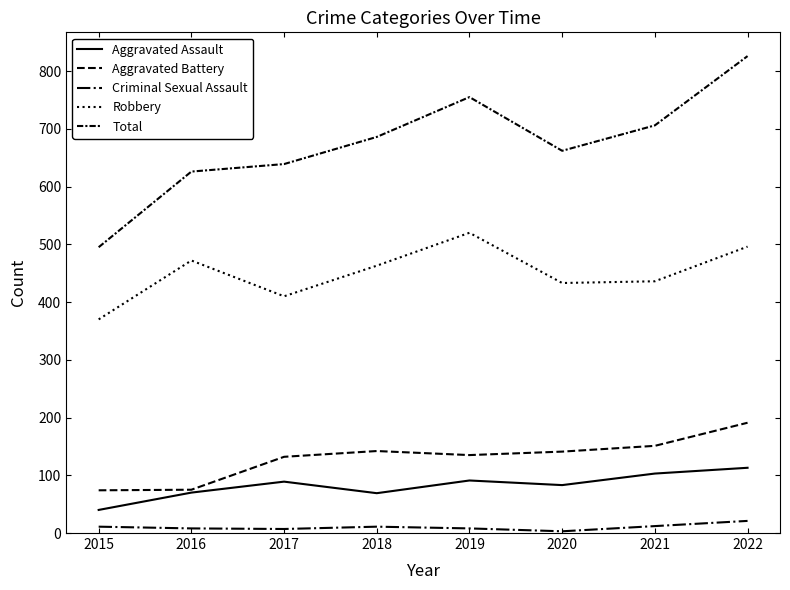

Reading left to right, list all the values displayed in this chart.

Aggravated Assault: 2015=40	2016=70	2017=89	2018=69	2019=91	2020=83	2021=103	2022=113
Aggravated Battery: 2015=74	2016=75	2017=132	2018=142	2019=135	2020=141	2021=151	2022=191
Criminal Sexual Assault: 2015=11	2016=8	2017=7	2018=11	2019=8	2020=3	2021=12	2022=21
Robbery: 2015=370	2016=472	2017=410	2018=463	2019=520	2020=433	2021=436	2022=496
Total: 2015=495	2016=626	2017=639	2018=686	2019=755	2020=662	2021=706	2022=826